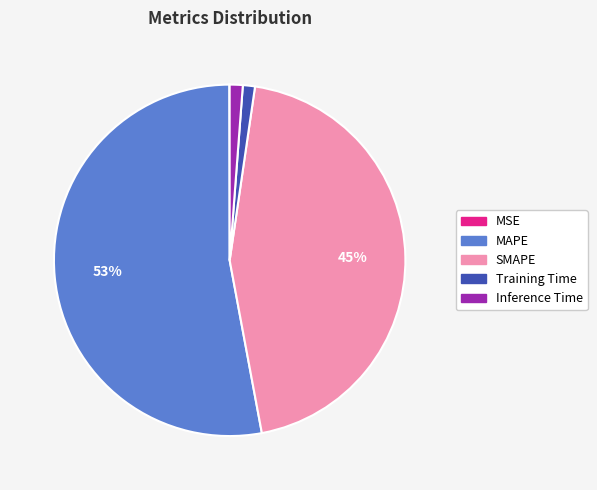

To the nearest percent, what percentage of the pie is SMAPE?

45%